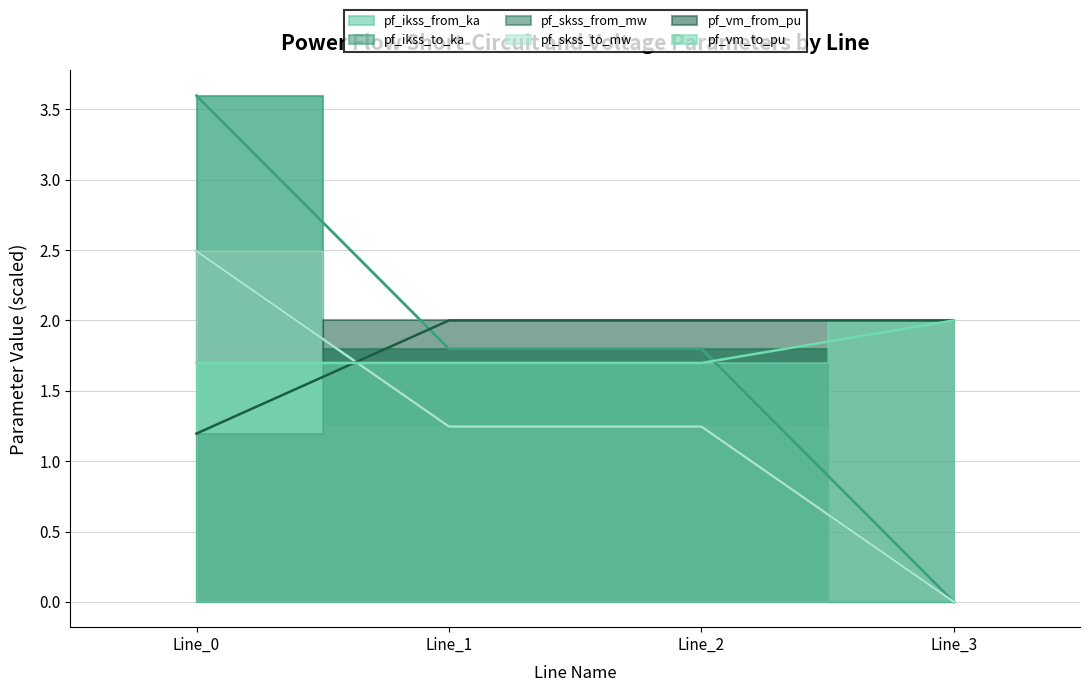

Count the number of categories in the chart.

4